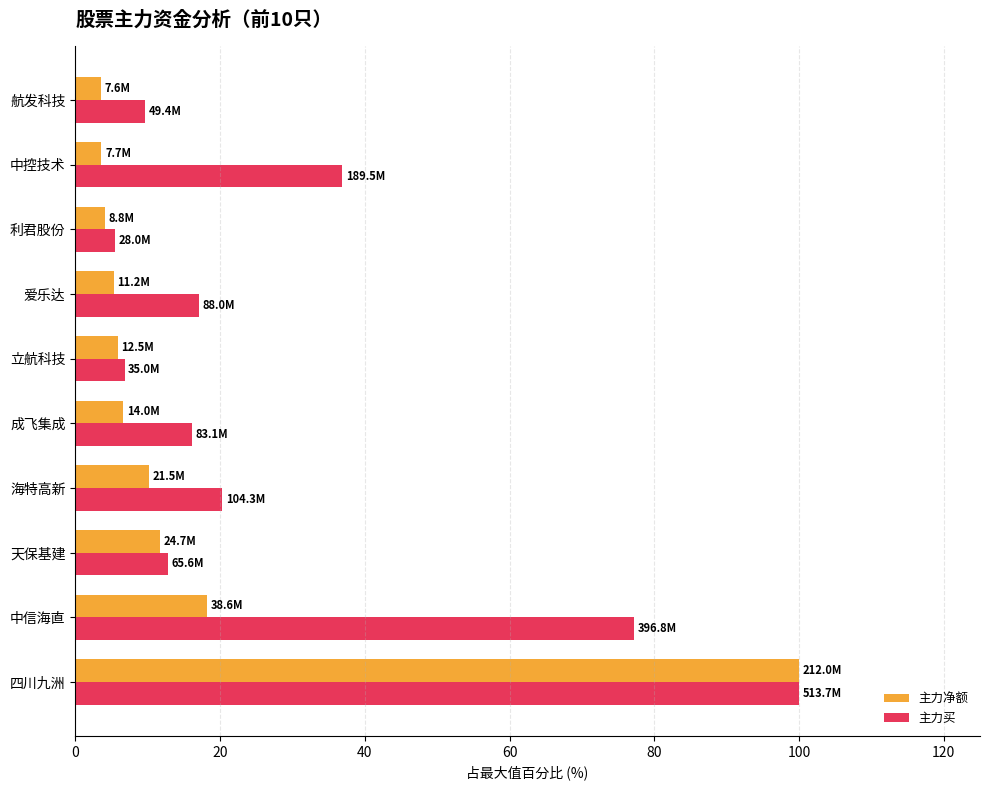

True or false: 主力买 has a value of 5.6 at 天保基建.

False